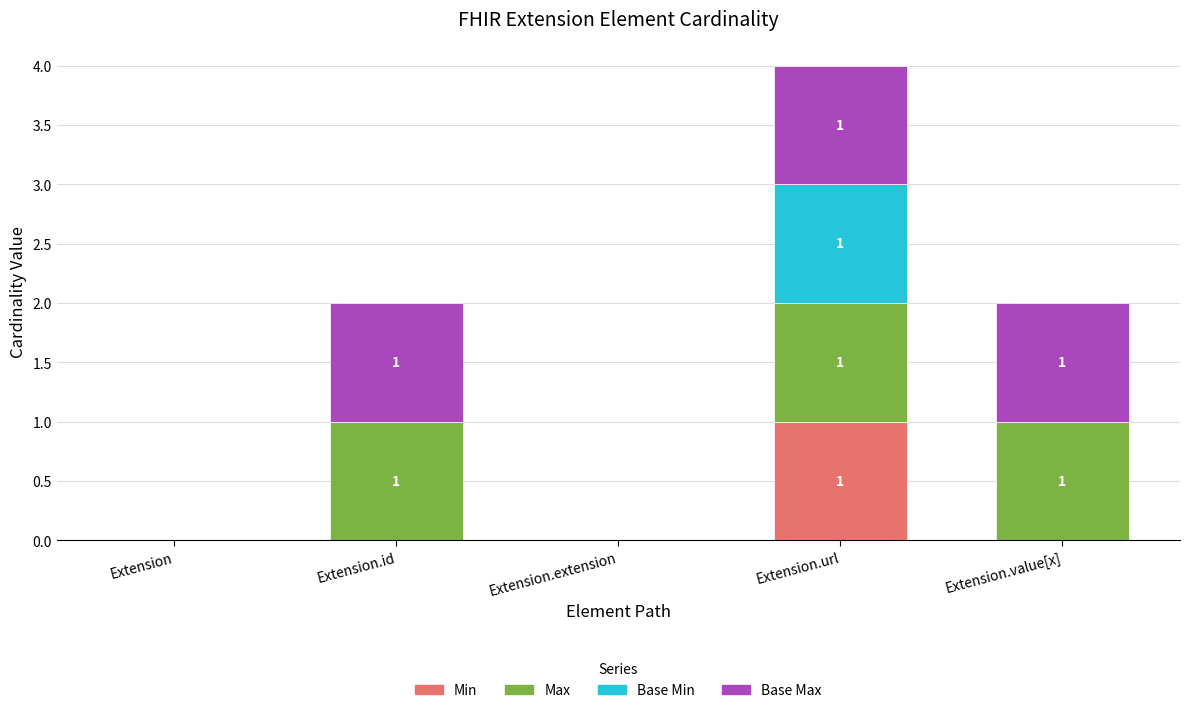

At which category is the sum across all series the highest?

Extension.url